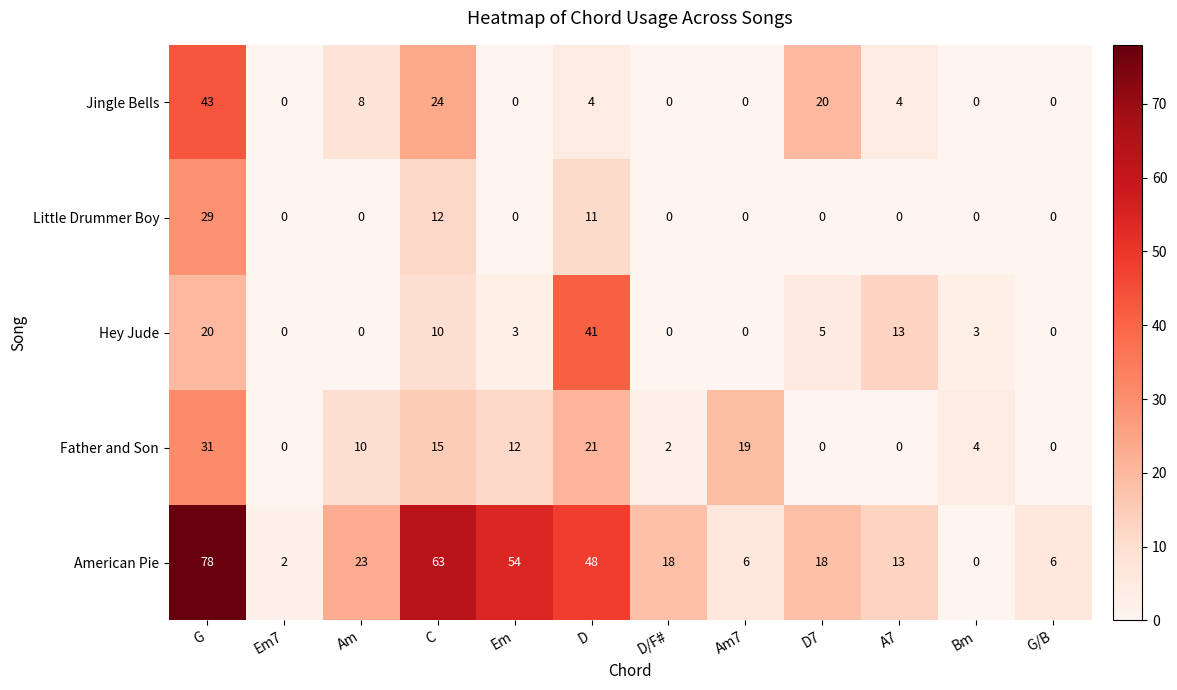

Between D and A7, which series saw the biggest shift?

American Pie